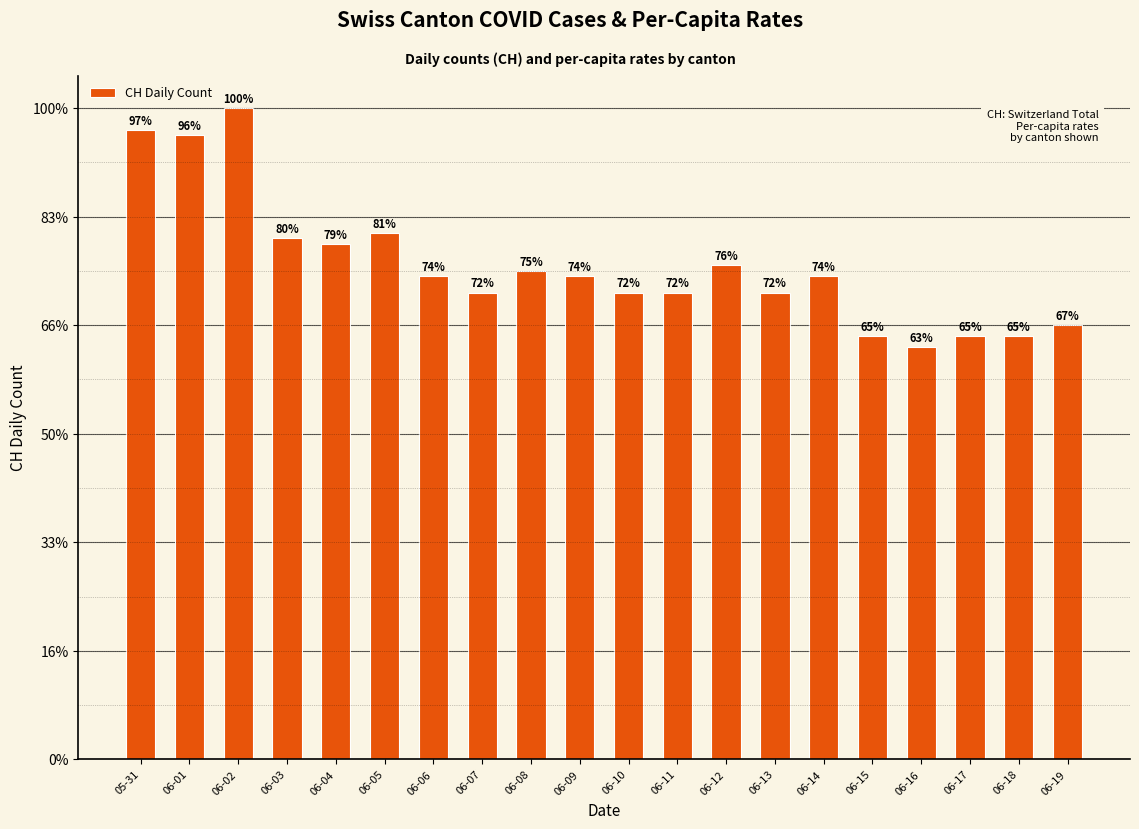

List the labels in order of value, largest first.

06-02, 05-31, 06-01, 06-05, 06-03, 06-04, 06-12, 06-08, 06-06, 06-09, 06-14, 06-07, 06-10, 06-11, 06-13, 06-19, 06-15, 06-17, 06-18, 06-16